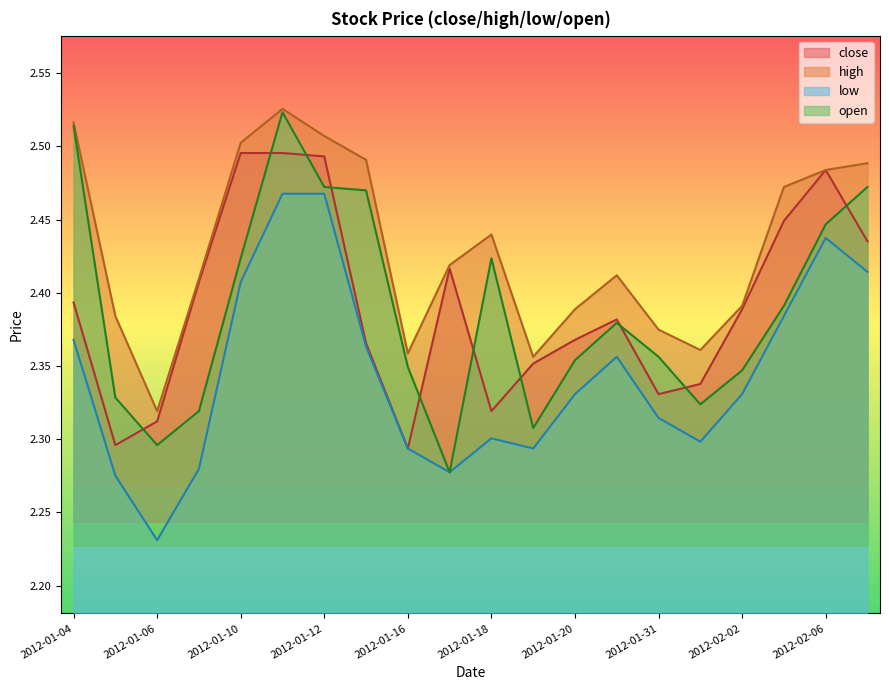

How many lines are shown in the chart?

4